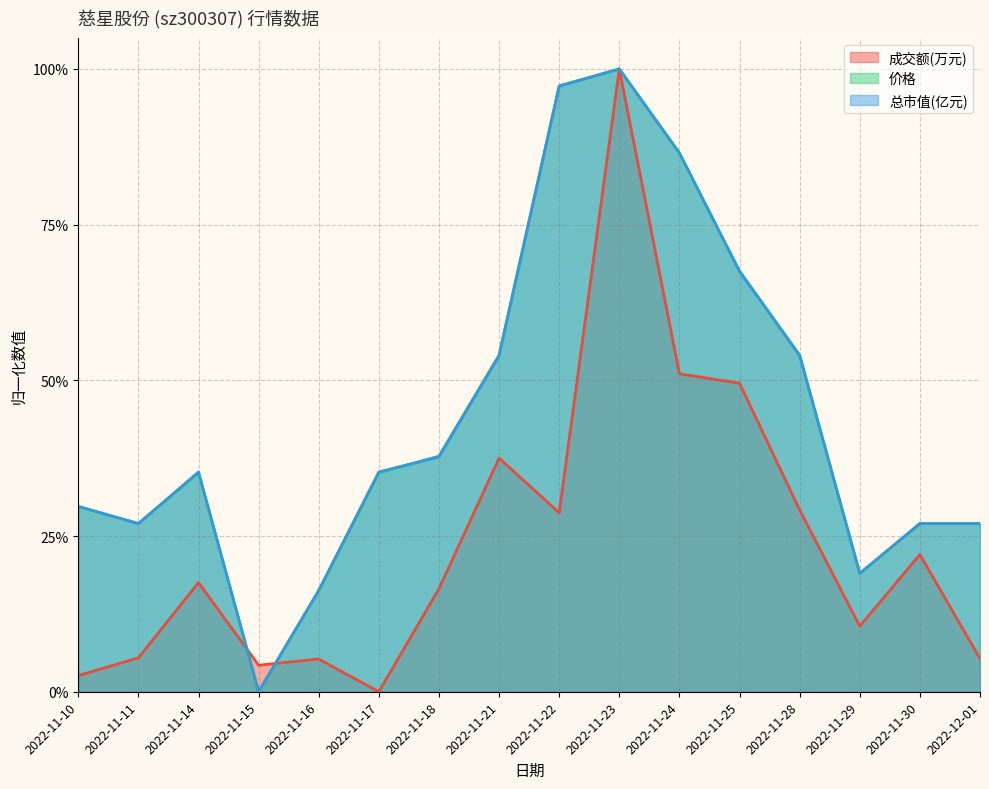

True or false: 价格 has more than 1 points higher than both neighbors.

True